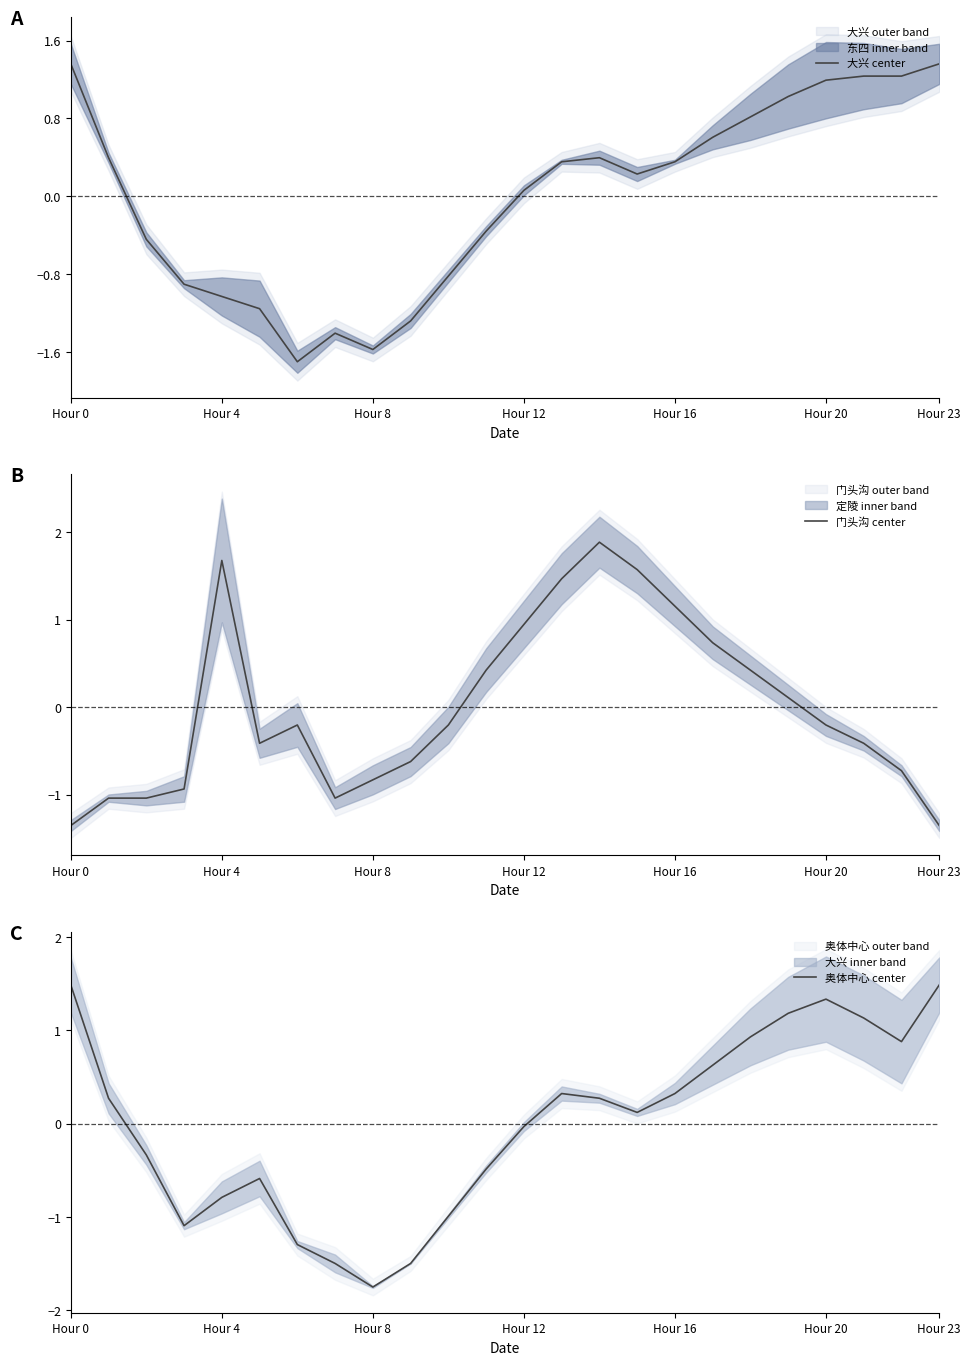

What is the smallest value displayed?

-1.8